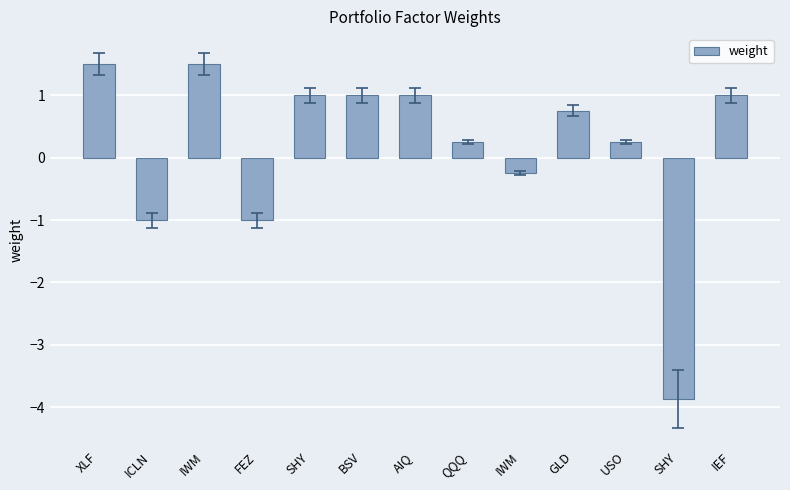

Rank the categories by value from lowest to highest.

SHY, ICLN, FEZ, IWM, QQQ, USO, GLD, SHY, BSV, AIQ, IEF, XLF, IWM